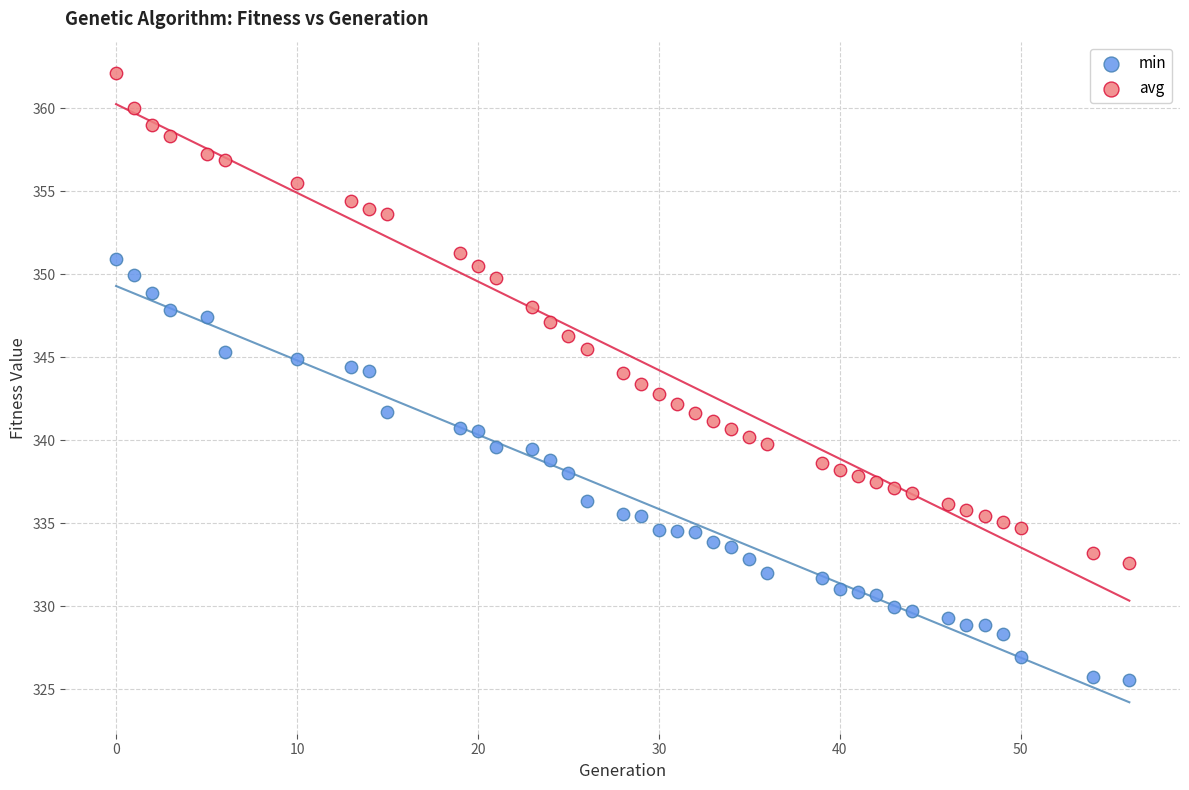

Which series reaches the maximum Y coordinate?

avg